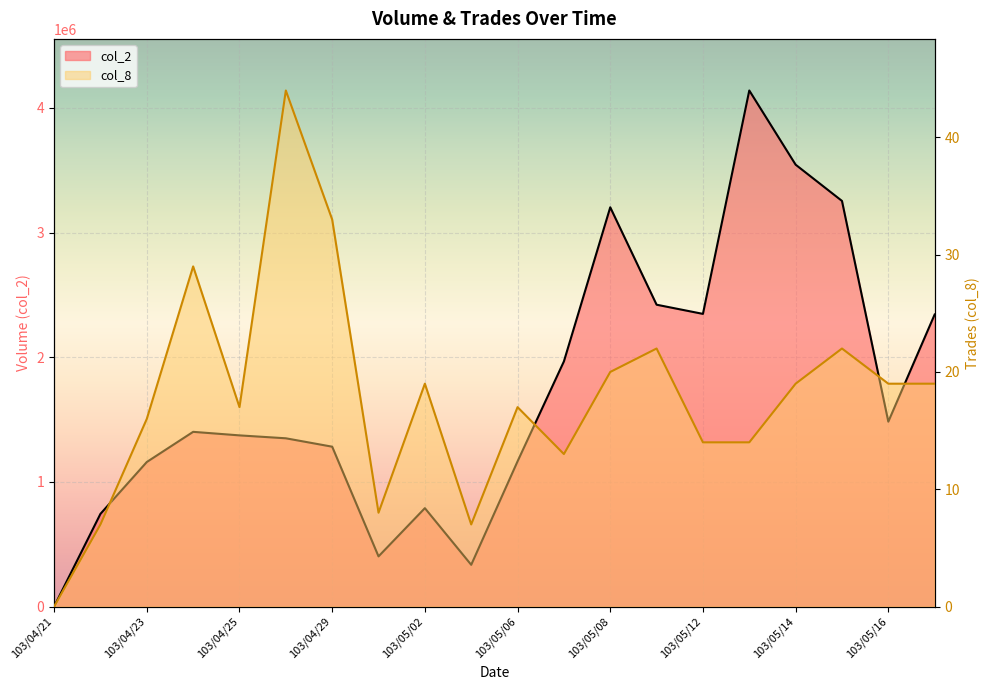

Read the col_2 value at 103/05/09, to the nearest 100.

2421400